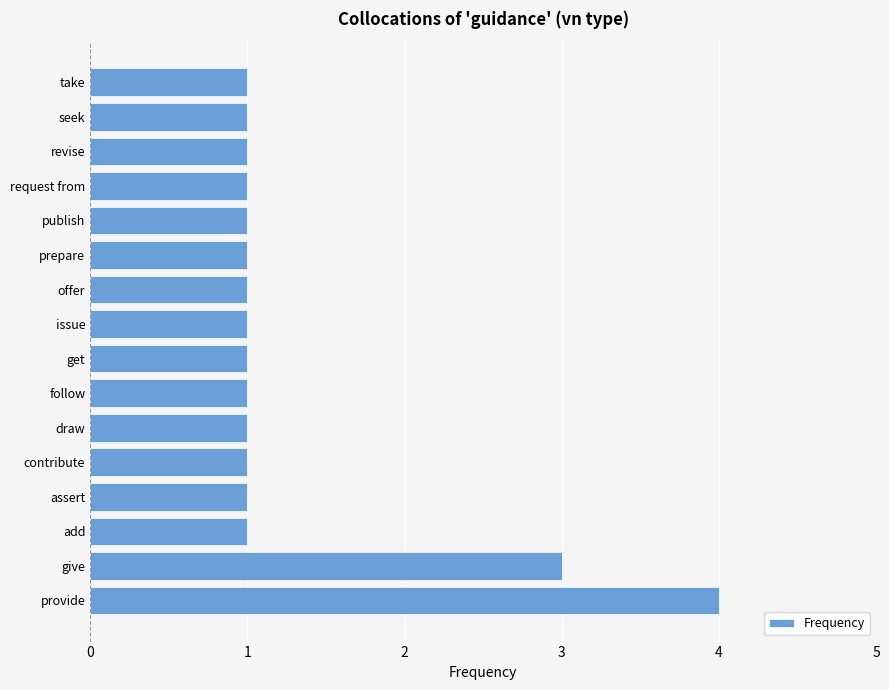

Which label corresponds to the largest value in the chart?

provide